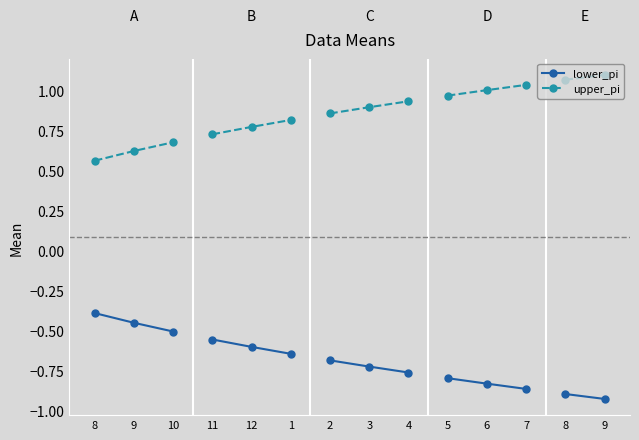

True or false: lower_pi has a value of -0.4 at 8.

True